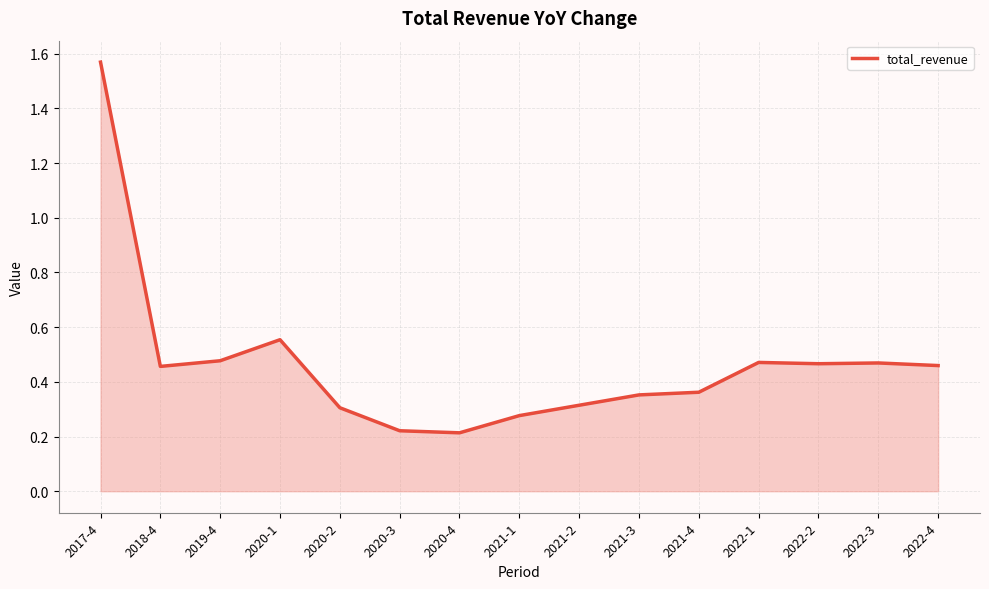

What is the difference between the maximum and minimum values?

1.4